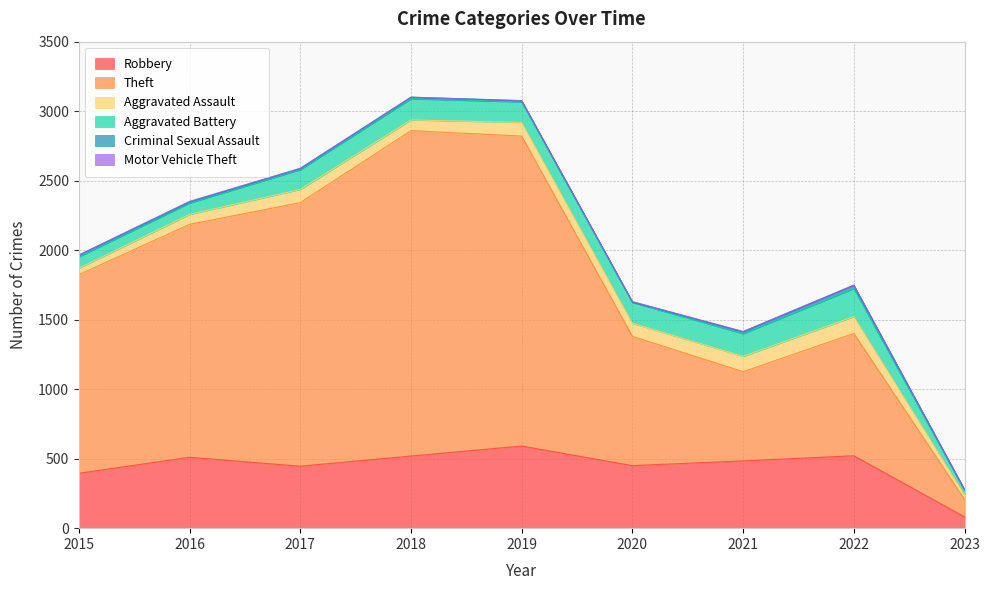

Reading right to left, list all the values displayed in this chart.

Robbery: 2023=81	2022=521	2021=484	2020=450	2019=591	2018=519	2017=446	2016=510	2015=395
Theft: 2023=126	2022=880	2021=642	2020=930	2019=2230	2018=2341	2017=1896	2016=1676	2015=1429
Aggravated Assault: 2023=32	2022=121	2021=110	2020=94	2019=98	2018=77	2017=95	2016=71	2015=46
Aggravated Battery: 2023=33	2022=202	2021=163	2020=150	2019=148	2018=152	2017=142	2016=82	2015=82
Criminal Sexual Assault: 2023=4	2022=23	2021=14	2020=3	2019=8	2018=11	2017=8	2016=8	2015=12
Motor Vehicle Theft: 2023=3	2022=2	2021=2	2020=3	2019=1	2018=1	2017=2	2016=4	2015=1